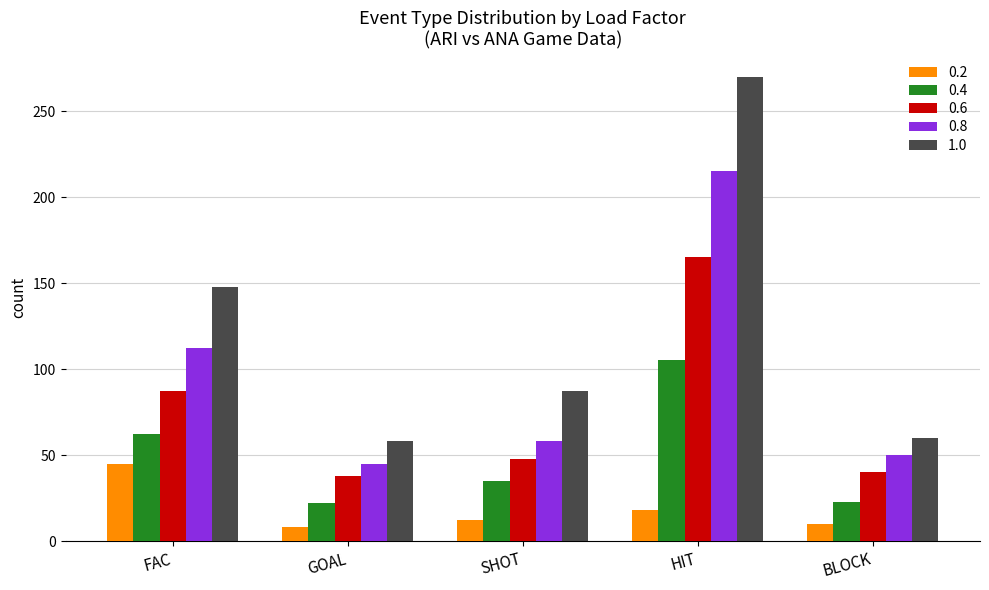

Between GOAL and SHOT, which series saw the biggest shift?

1.0